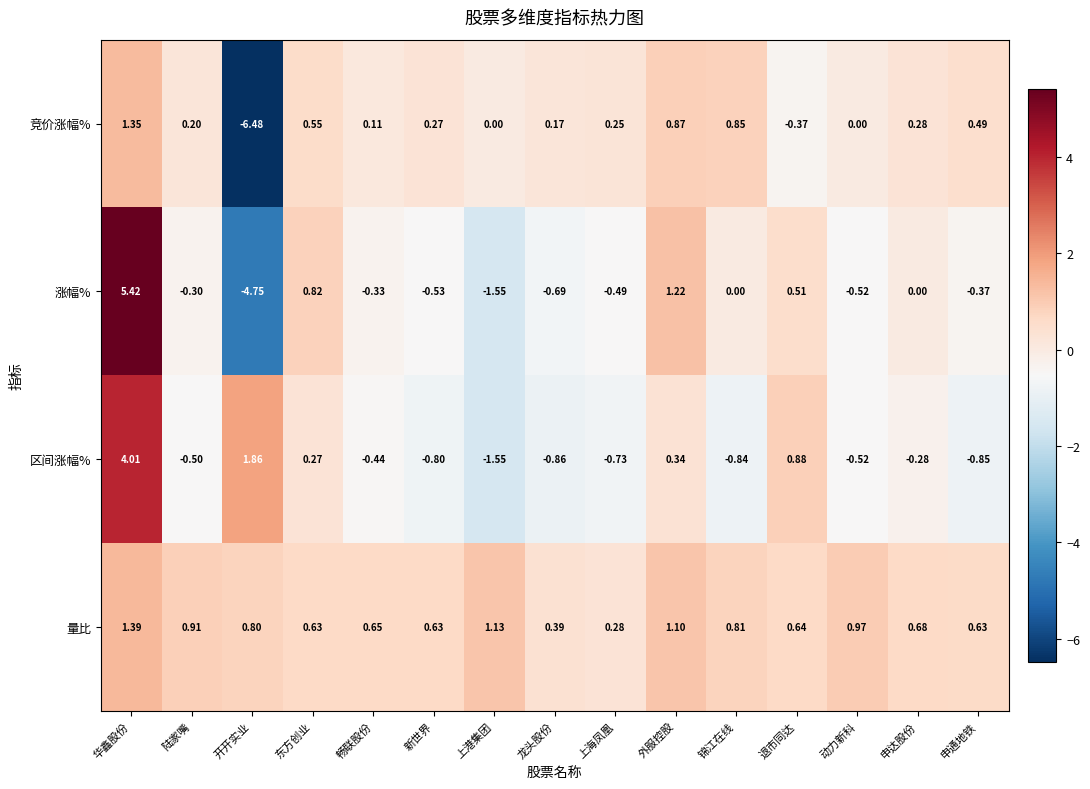

Between 畅联股份 and 新世界, which series saw the biggest shift?

区间涨幅%